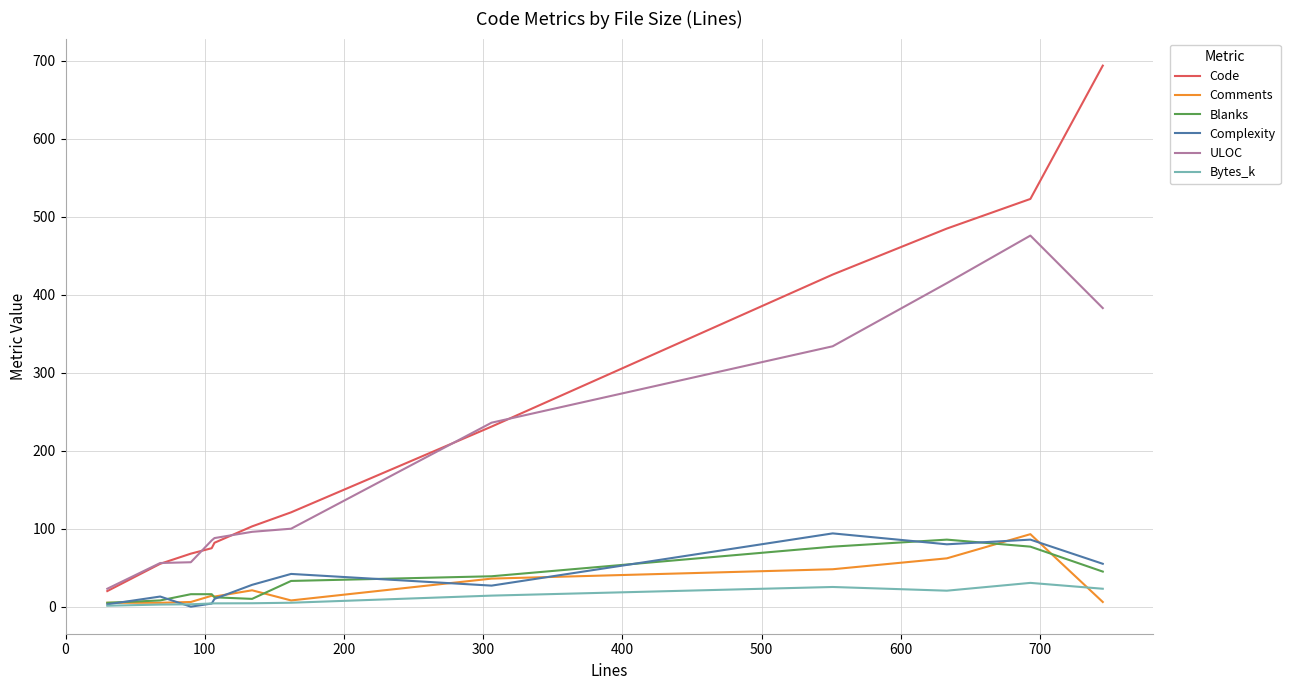

True or false: Bytes_k and ULOC cross at least once.

False